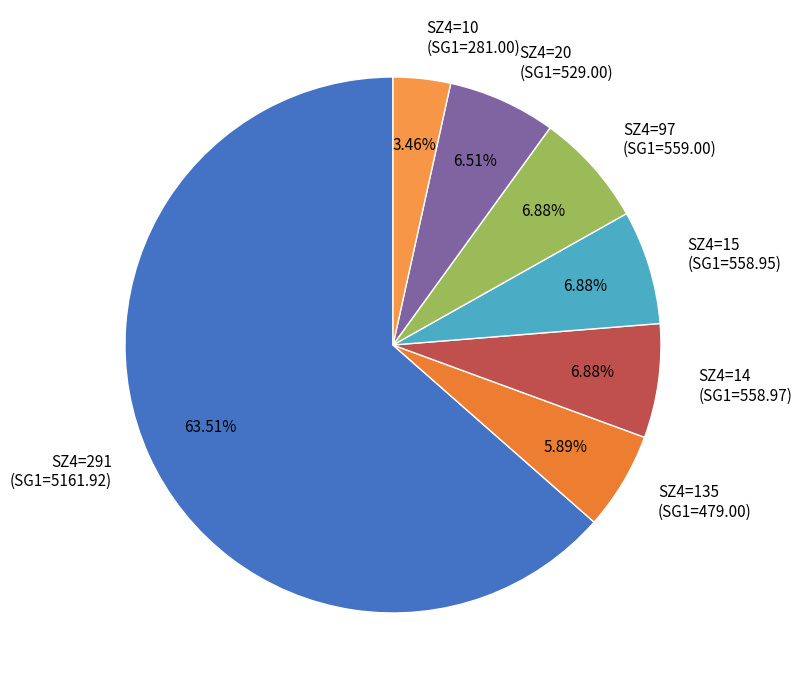

Is the sum of SZ4=291 (SG1=5161.92) and SZ4=97 (SG1=559.00) greater than half?

Yes